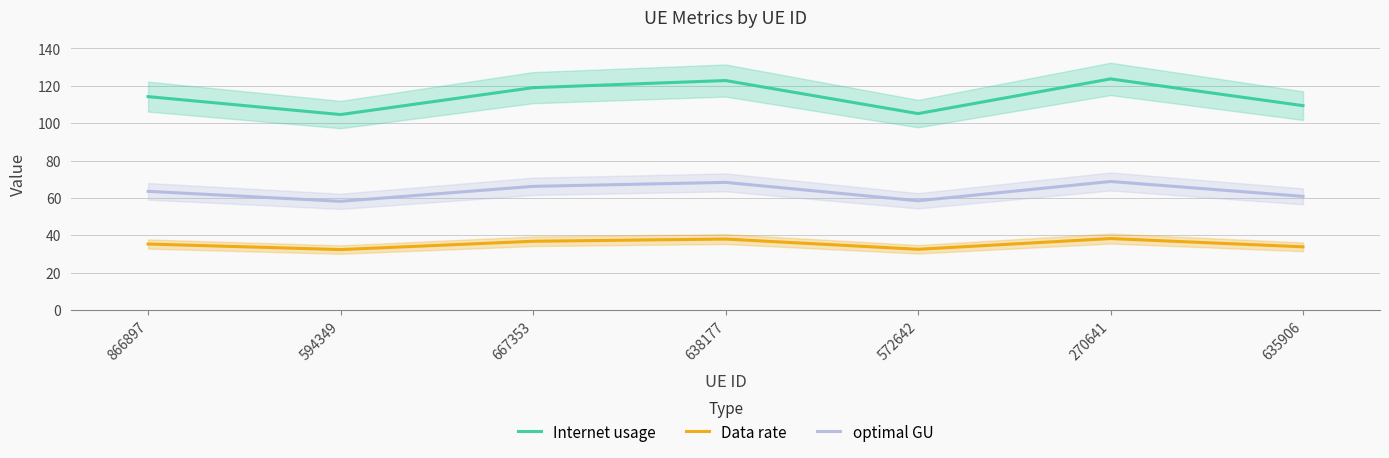

How many distinct data groups are displayed?

3